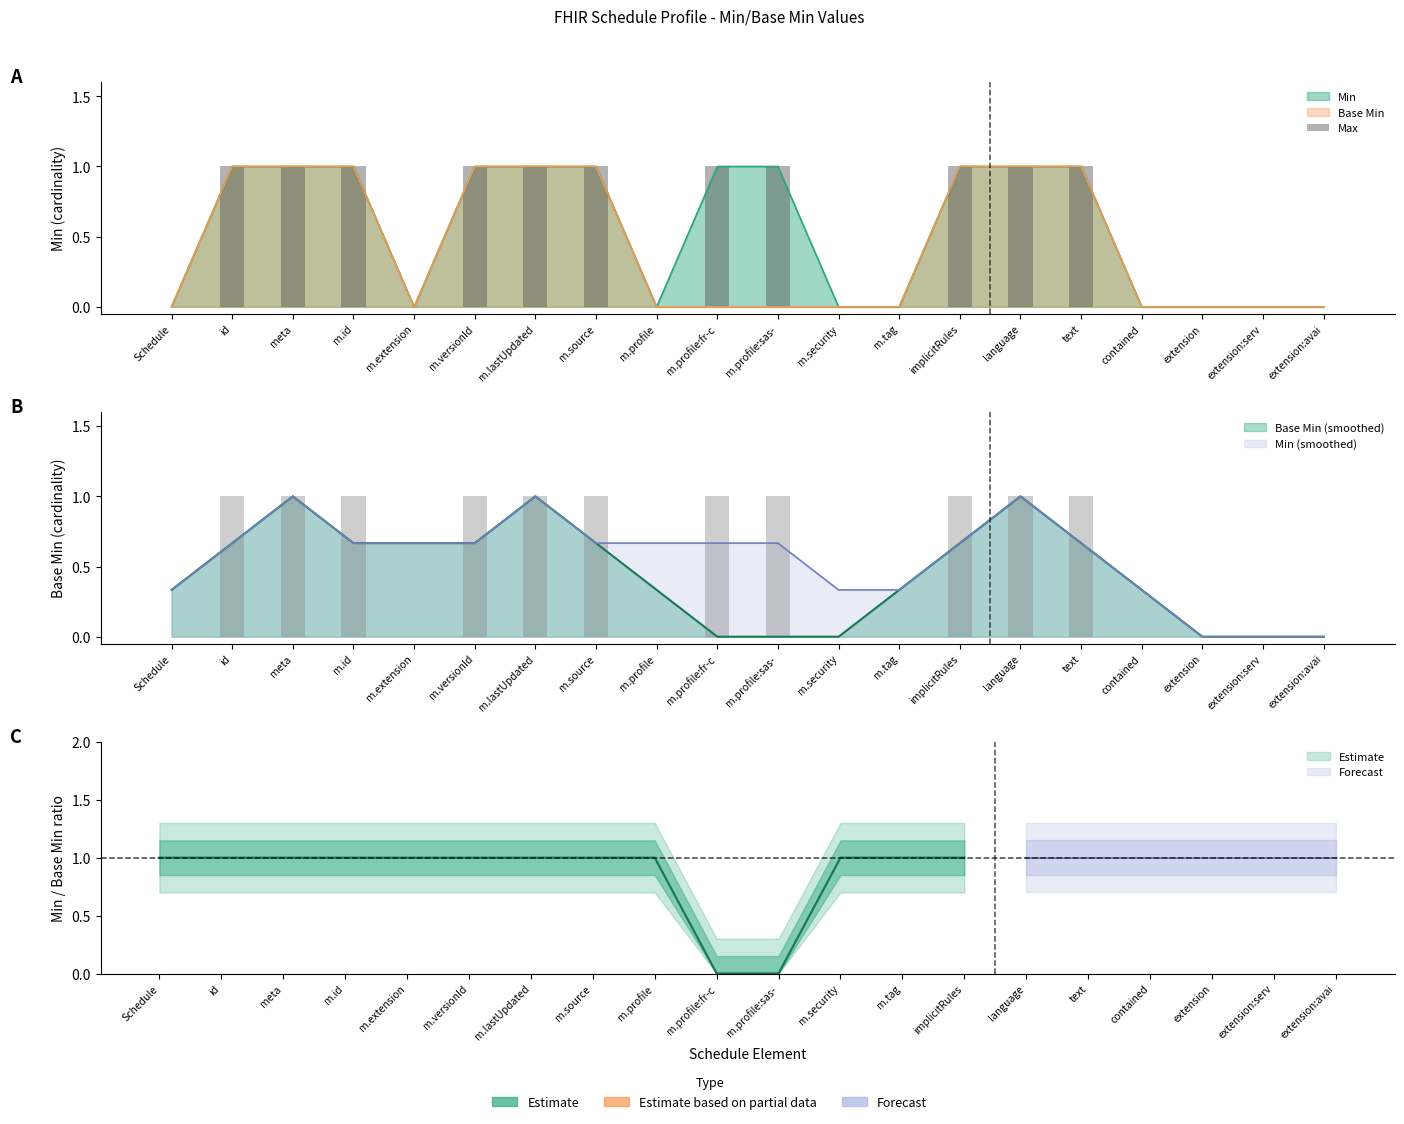

Rank the categories by value from lowest to highest.

Schedule, m.extension, m.profile, m.security, m.tag, contained, extension, extension:serv, extension:avai, id, meta, m.id, m.versionId, m.lastUpdated, m.source, m.profile:fr-c, m.profile:sas-, implicitRules, language, text